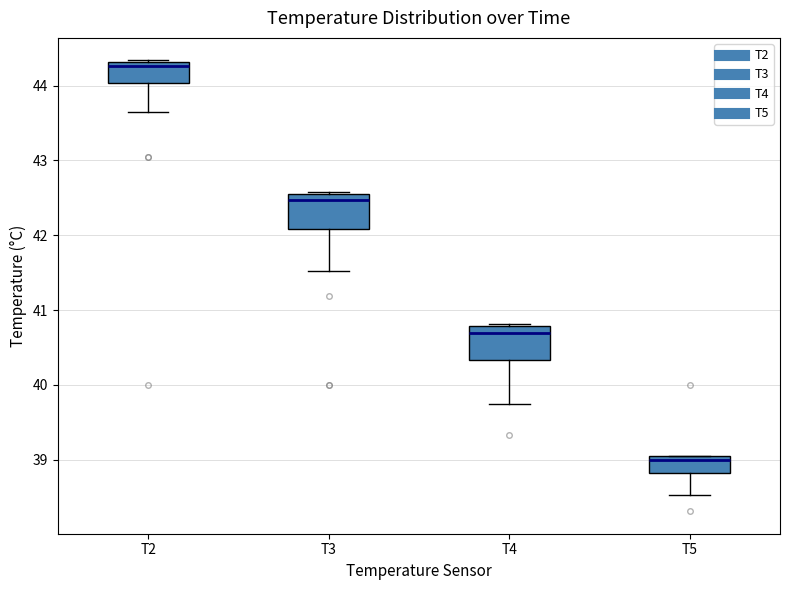

Which box's median line is the highest?

T2